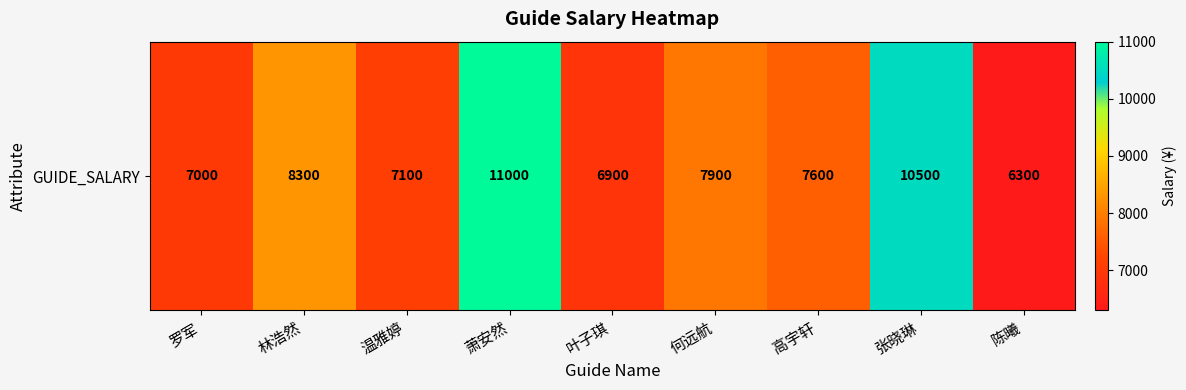

Rank the categories by value from highest to lowest.

萧安然, 张晓琳, 林浩然, 何远航, 高宇轩, 温雅婷, 罗军, 叶子琪, 陈曦